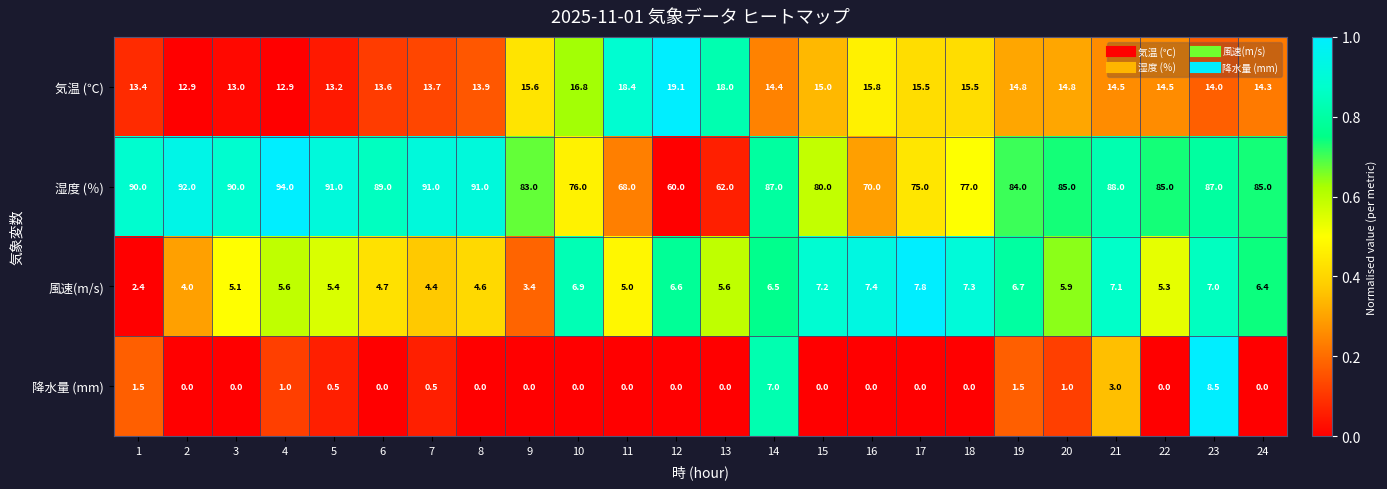

Which series changed the most between 4 and 10?

湿度 (％)